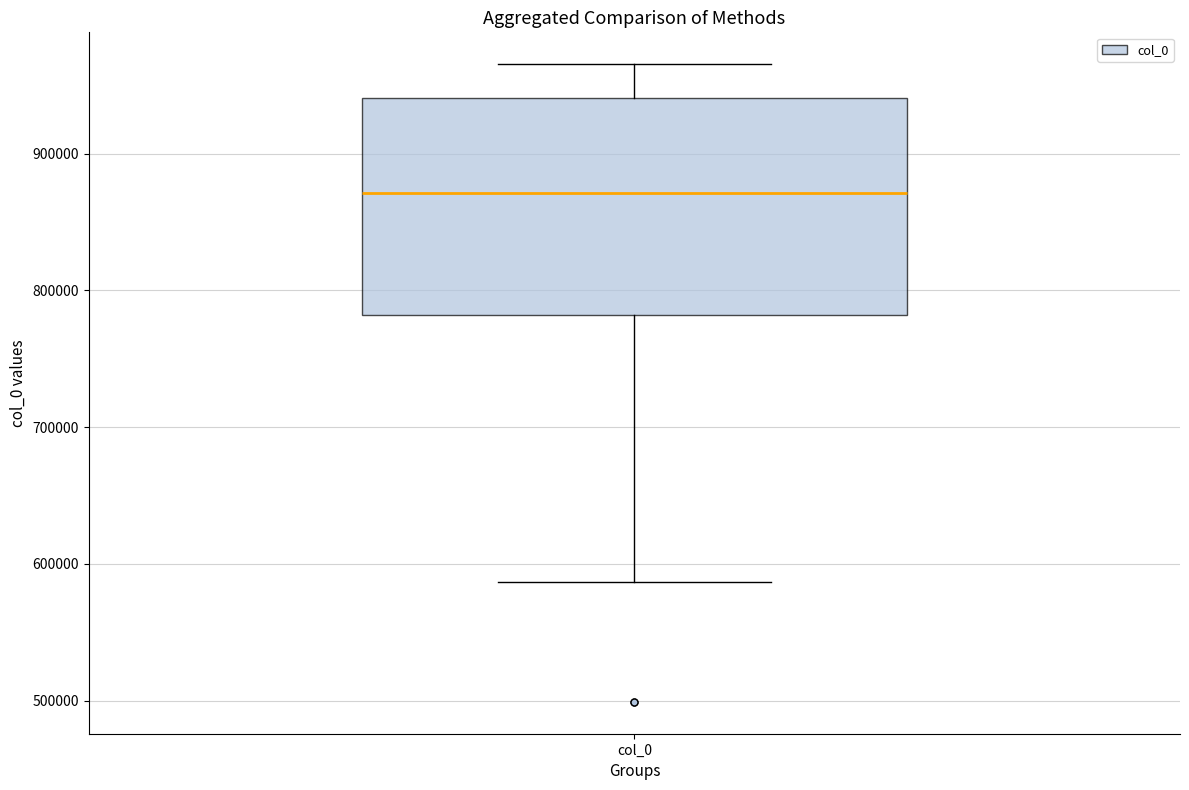

Read this box plot against the y-axis: the position of the median line, the range covered by the box, and the ends of both whiskers. The values are not printed on the chart, so give them approximately, as read against the axis.

median 870000, box 780000 to 940000, whiskers 590000 to 970000